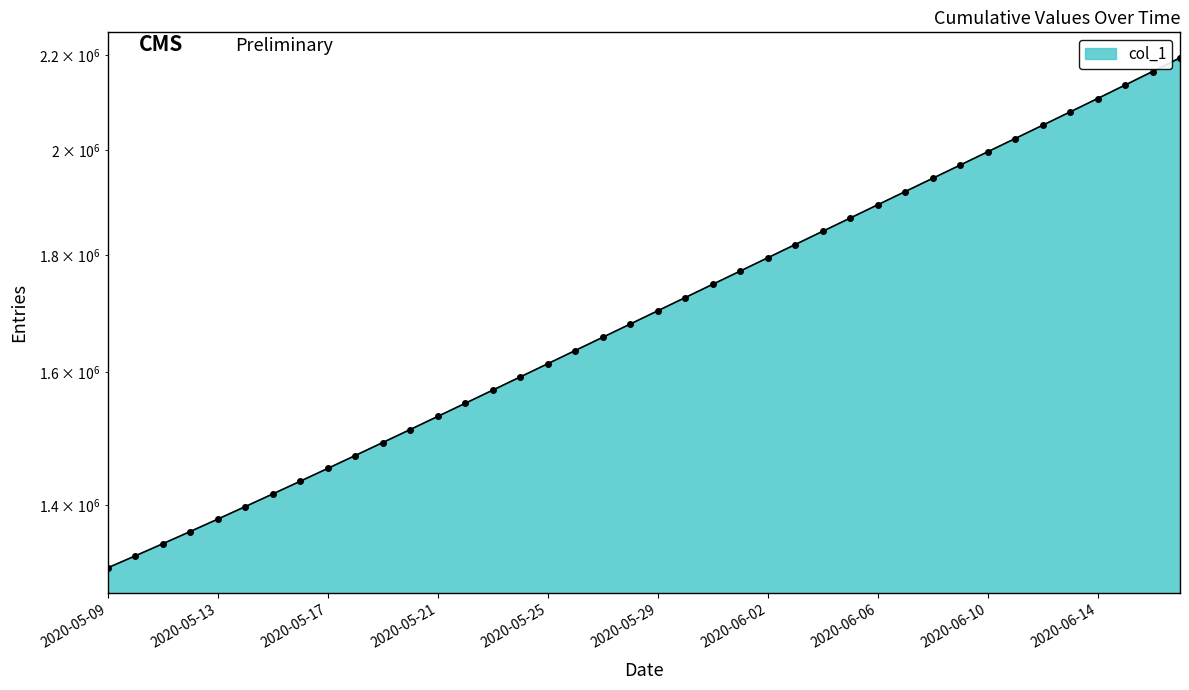

Where is the data nearest to the value 1754393?

2020-05-31